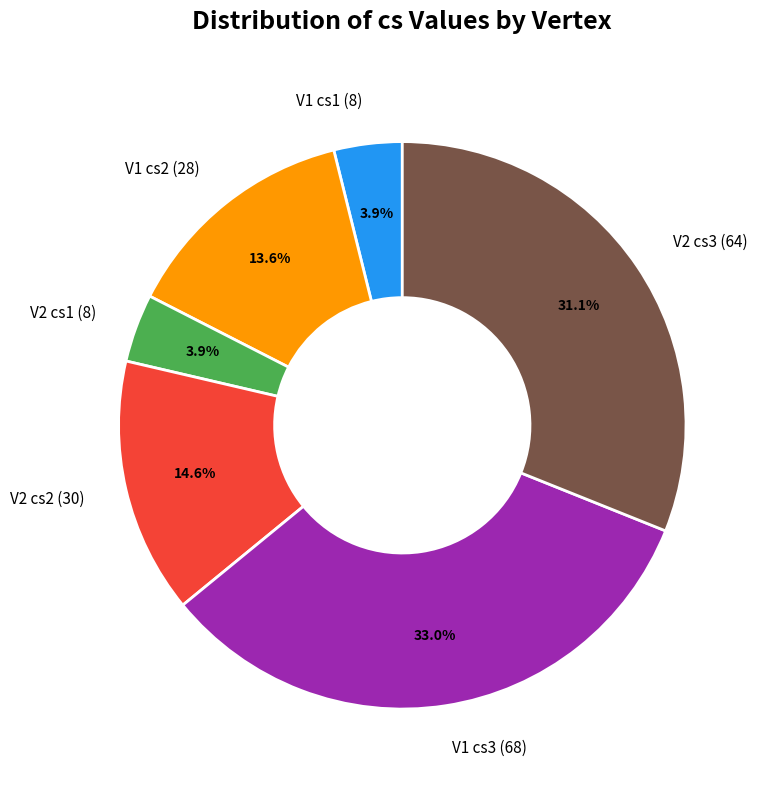

Which category has the biggest portion of the pie?

V1 cs3 (68)